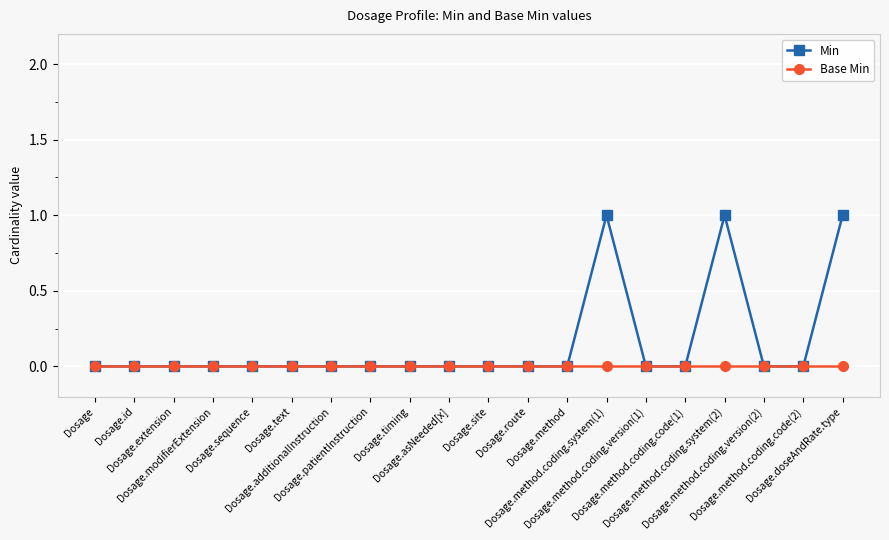

Rank the series by their maximum value, from highest to lowest.

Min, Base Min